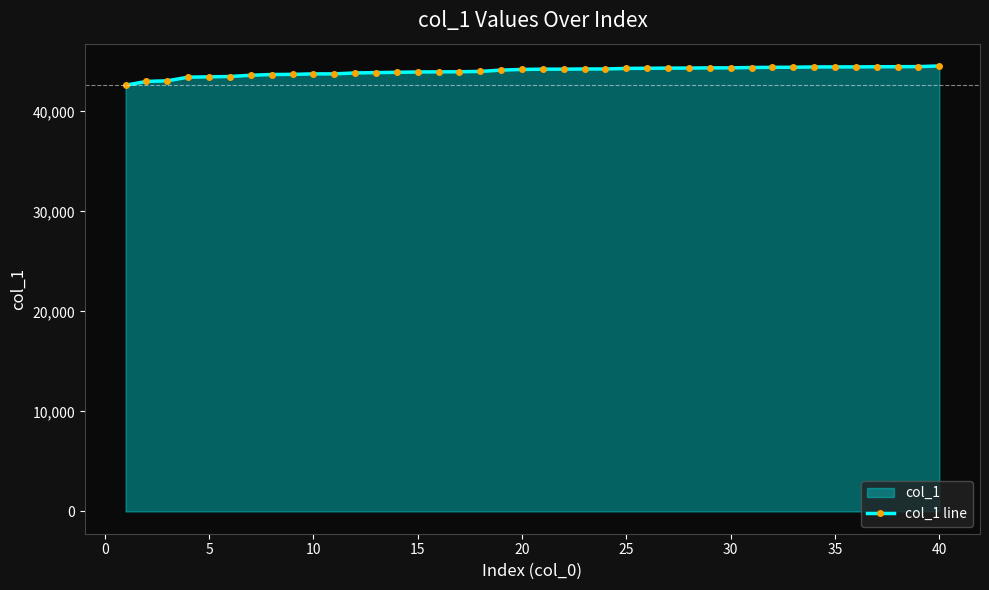

What is the difference between the maximum and minimum values?

1929